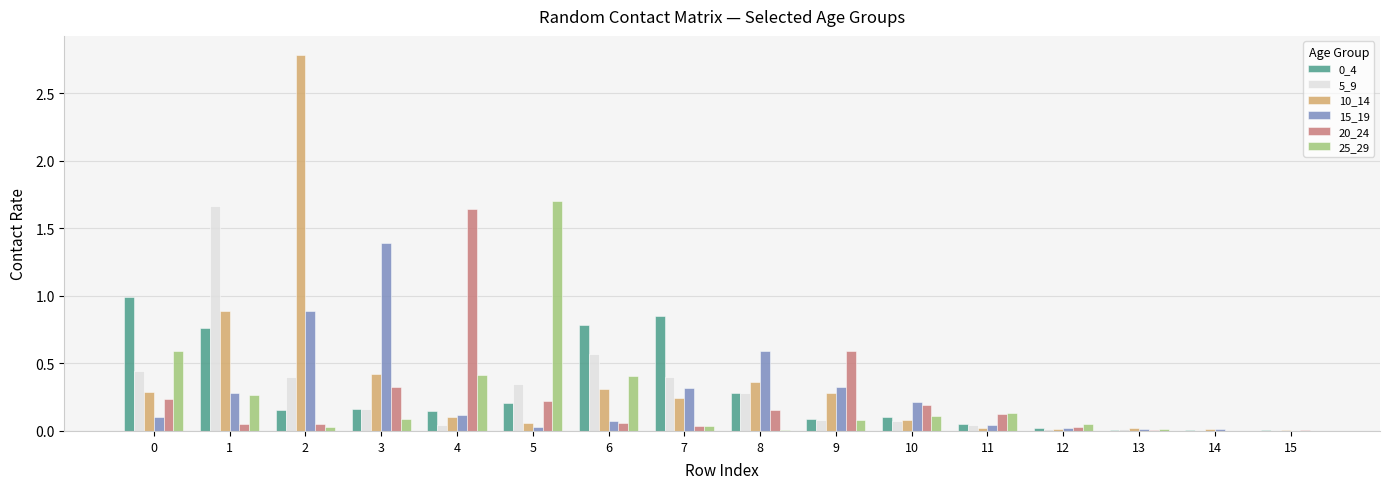

What is the total value across all series at 0?

2.7